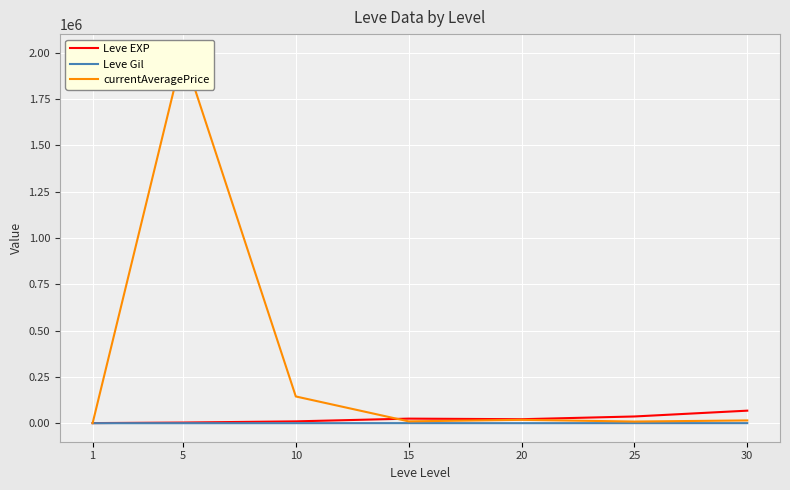

True or false: Leve Gil and currentAveragePrice cross at least once.

False